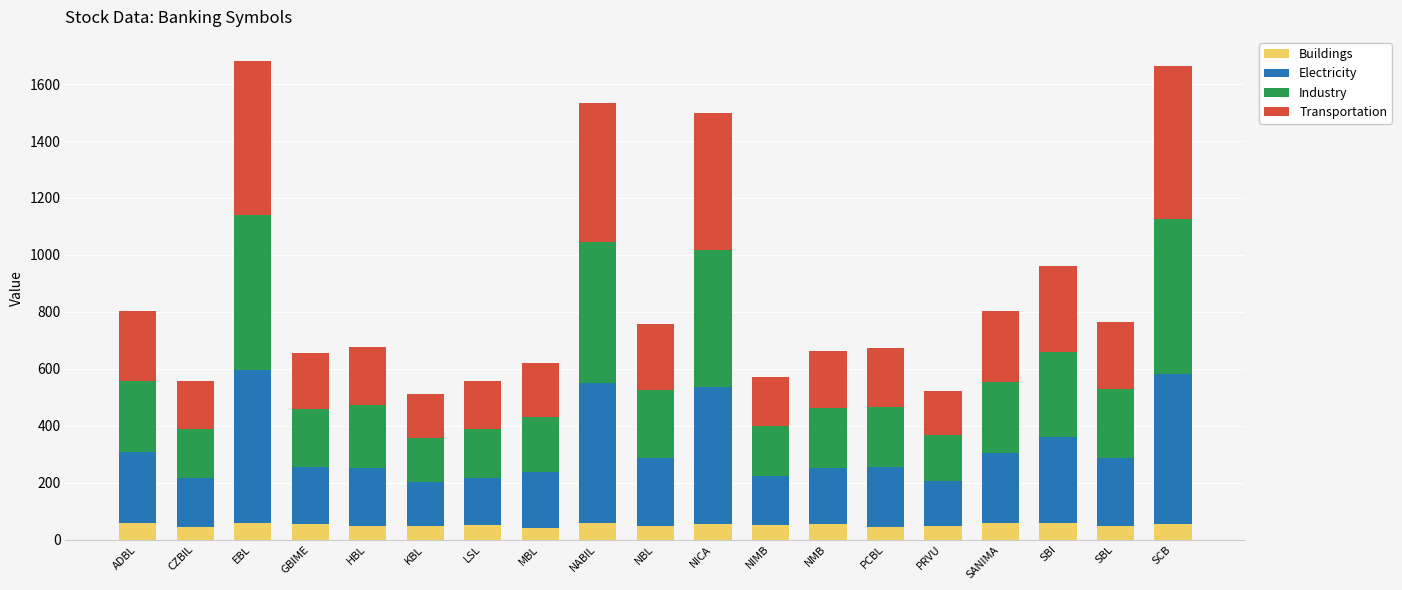

What is the difference between the maximum and minimum values in the Buildings series?

18.0